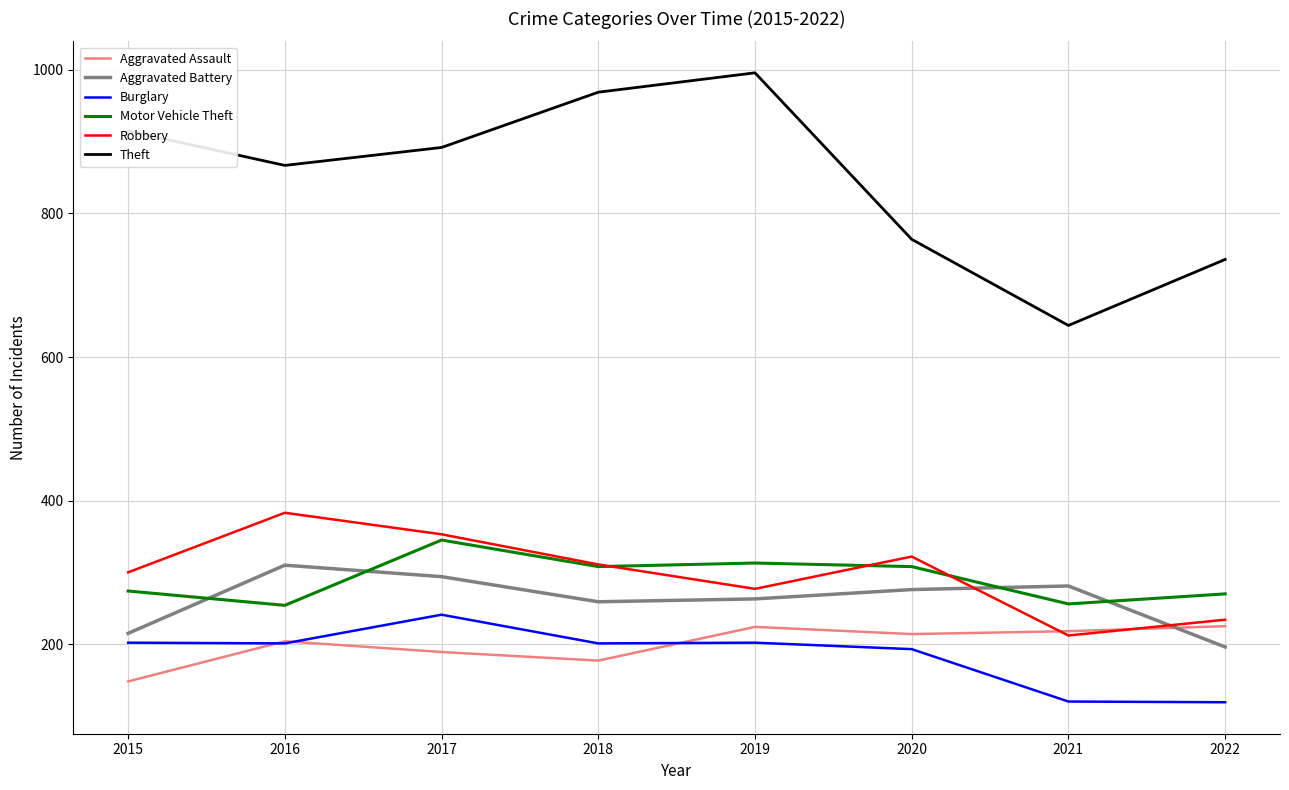

How many times do Aggravated Battery and Motor Vehicle Theft cross each other?

4